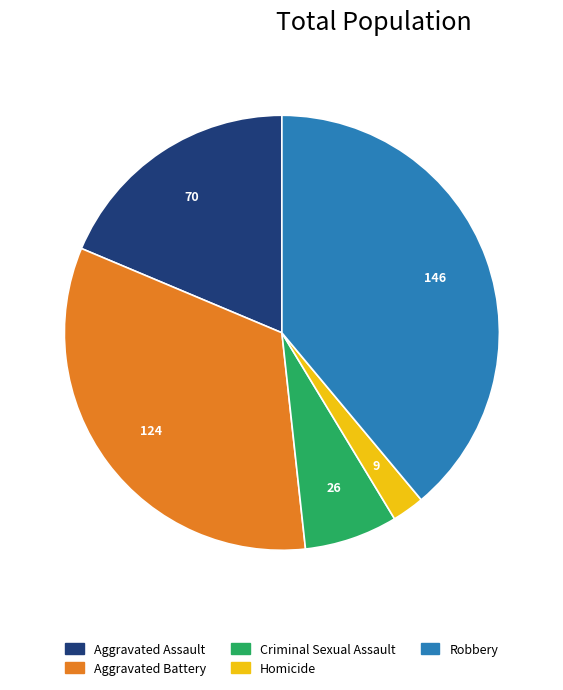

Which category has the biggest portion of the pie?

Robbery